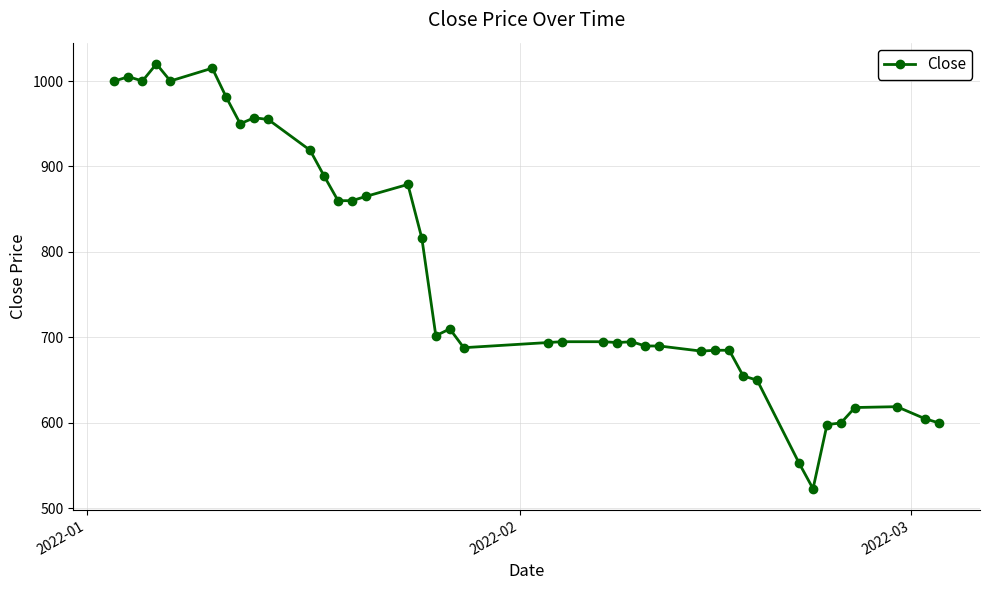

What is the value of the 18th point from the left?

702